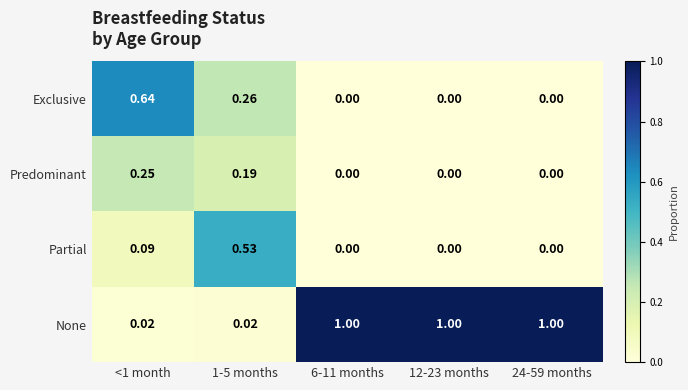

Which series has the largest total across all categories?

None